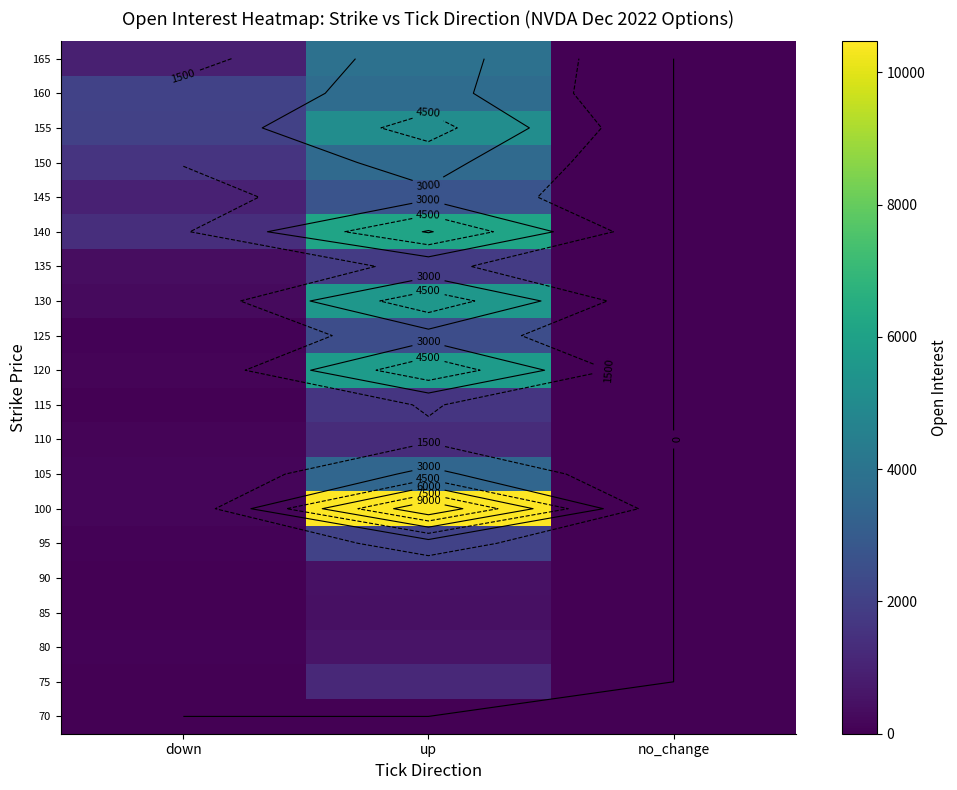

How many data points in 150 are above 1565?

1